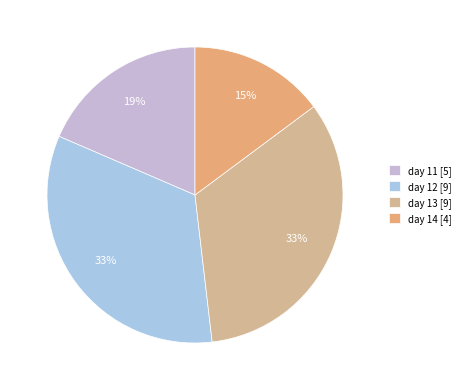

How many slices are in this pie chart?

4